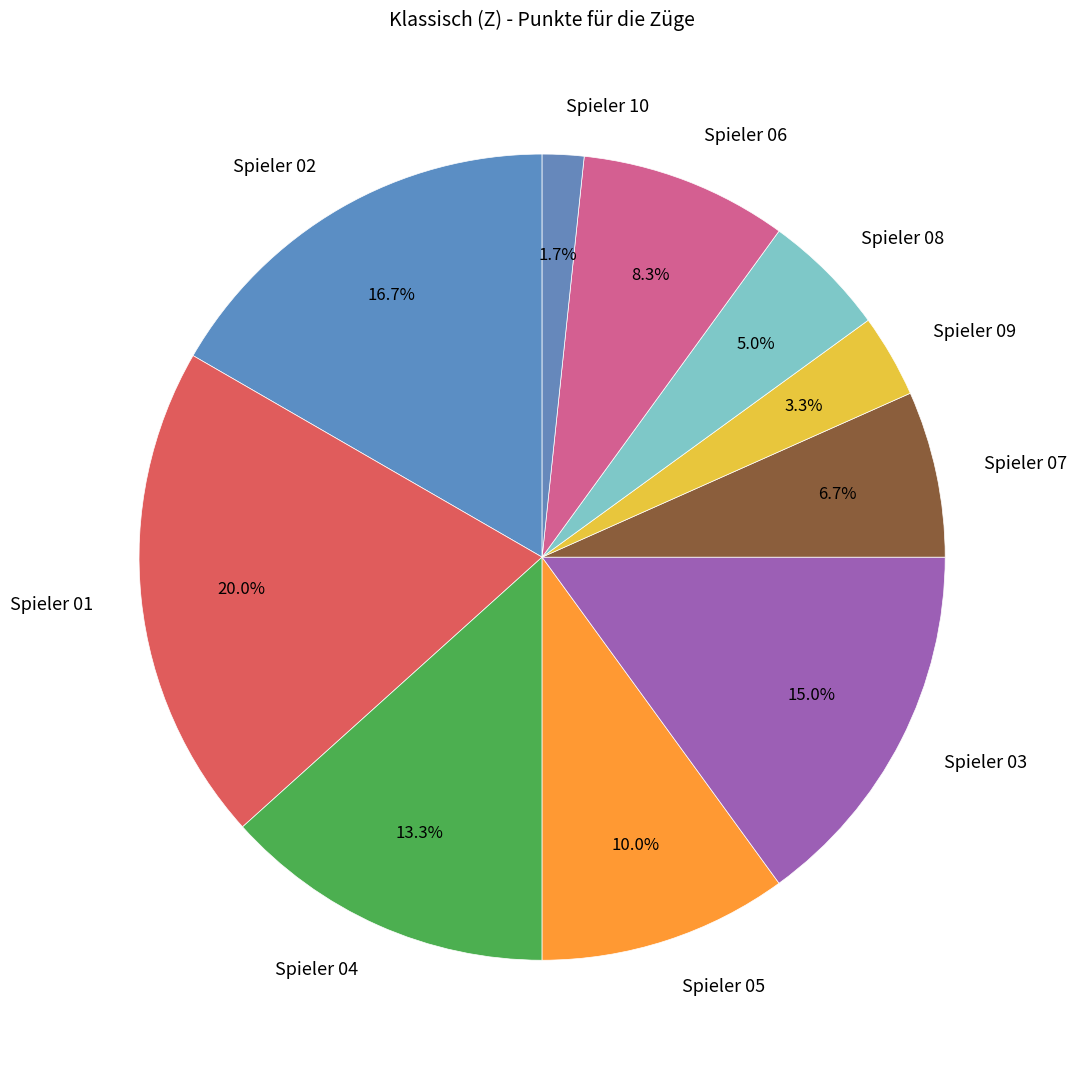

How many slices are in this pie chart?

10